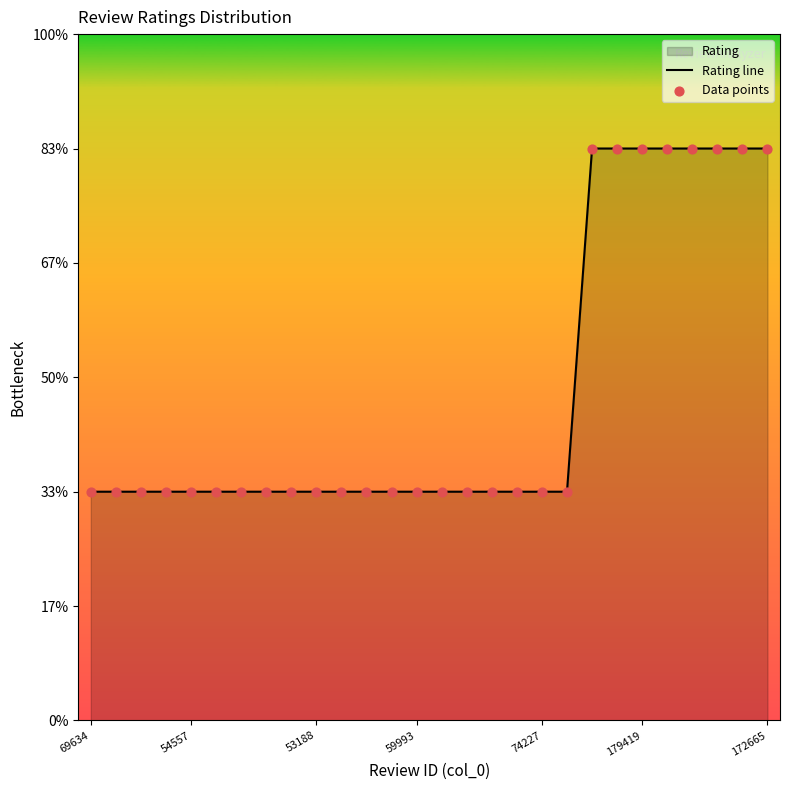

Which series contains the highest Y value?

Rating line